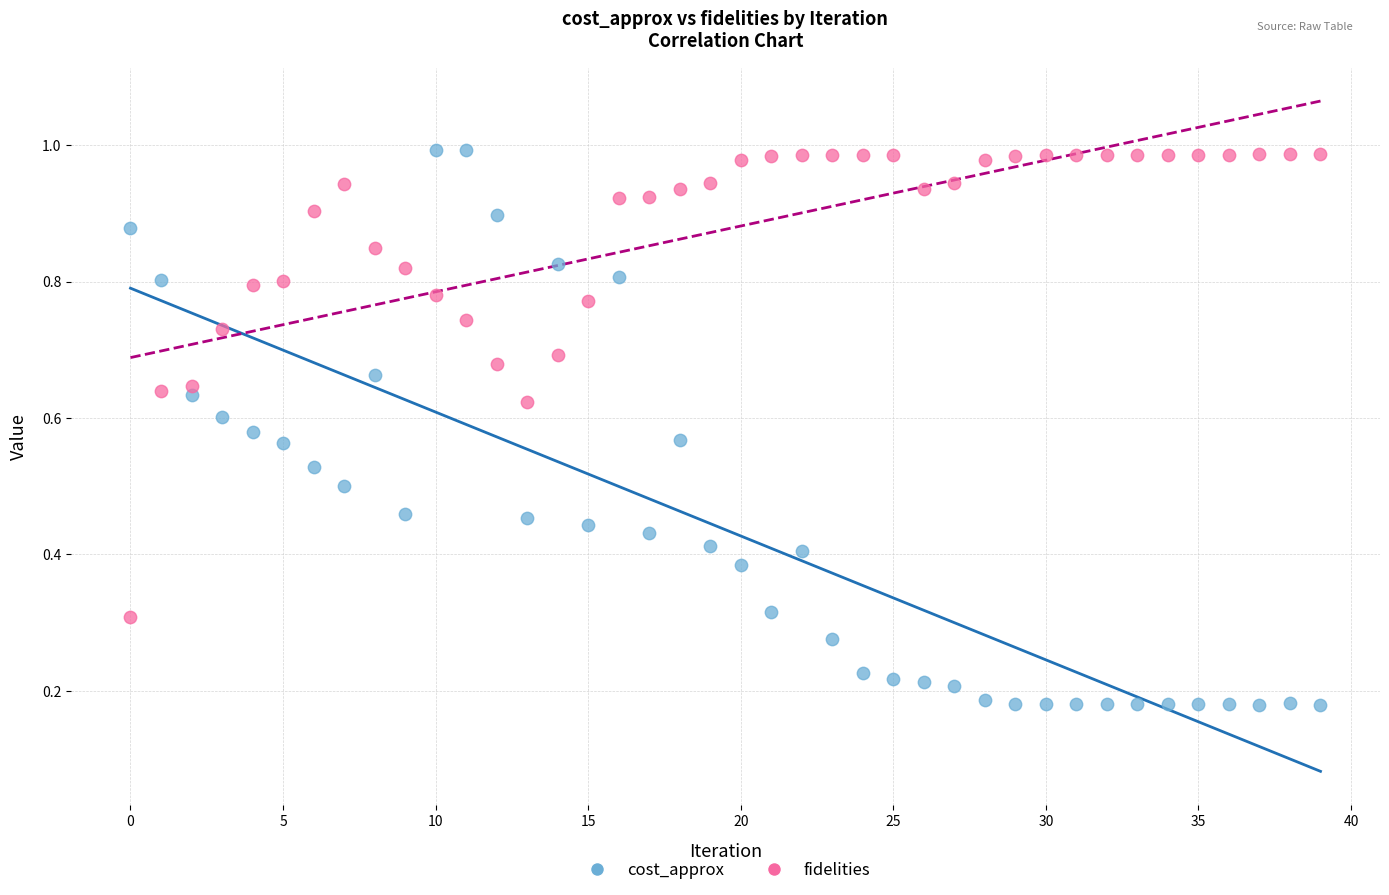

Which series reaches the minimum Y coordinate?

cost_approx